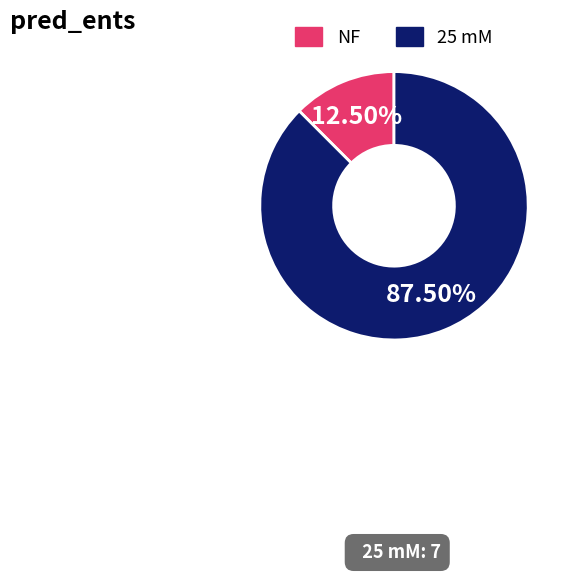

What is the largest slice in the pie chart?

25 mM